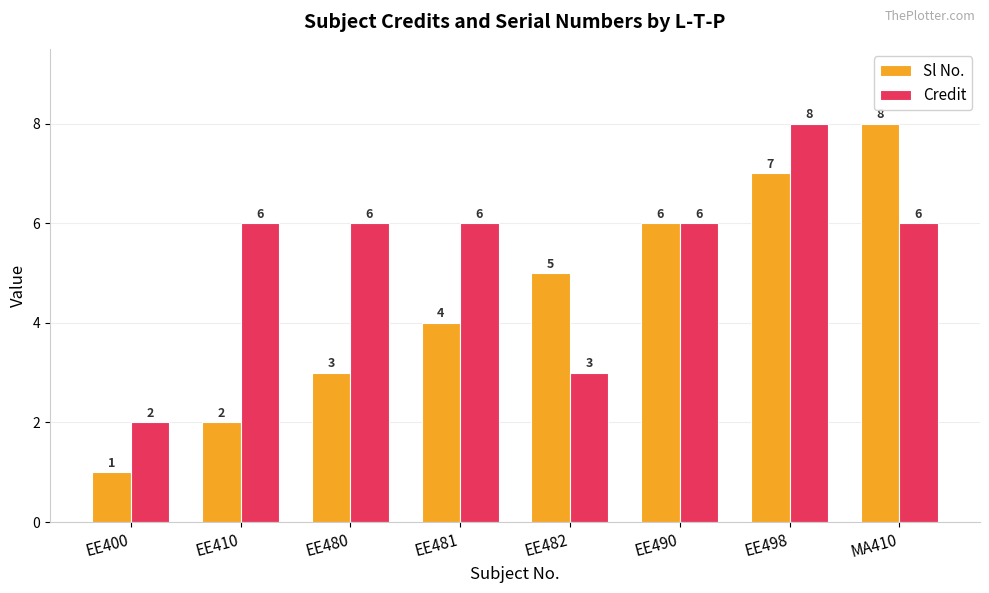

Read the Sl No. value at EE480.

3